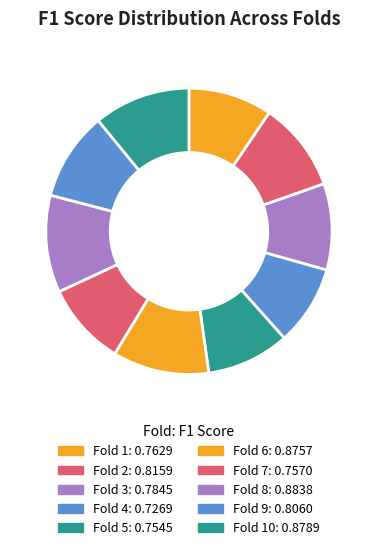

How many slices are in this pie chart?

10